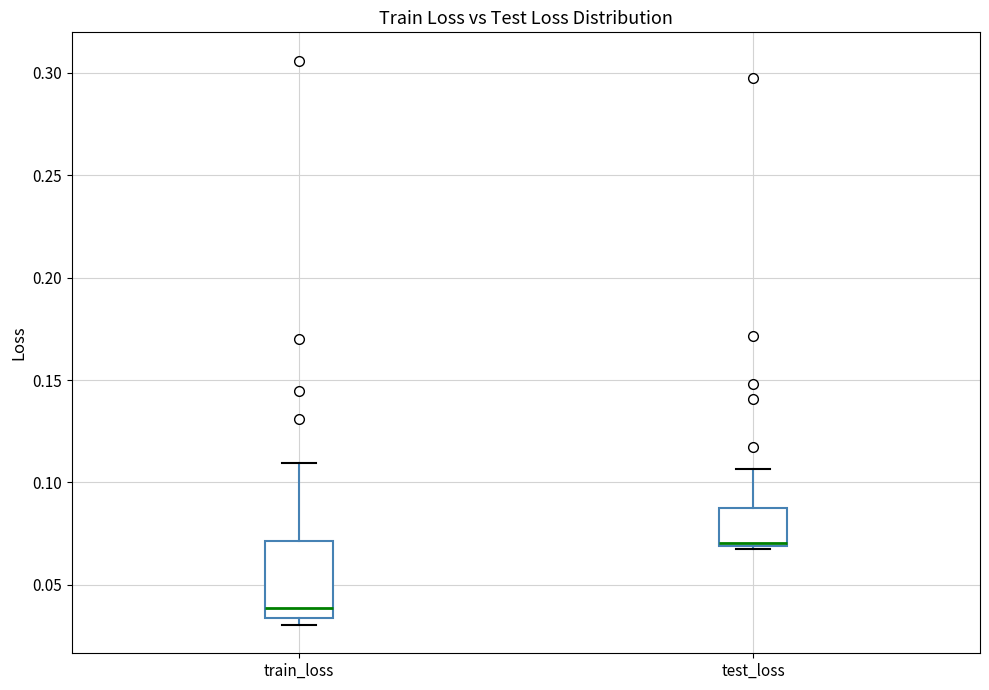

Comparing the boxes themselves (not the whiskers), which one is the tallest?

train_loss